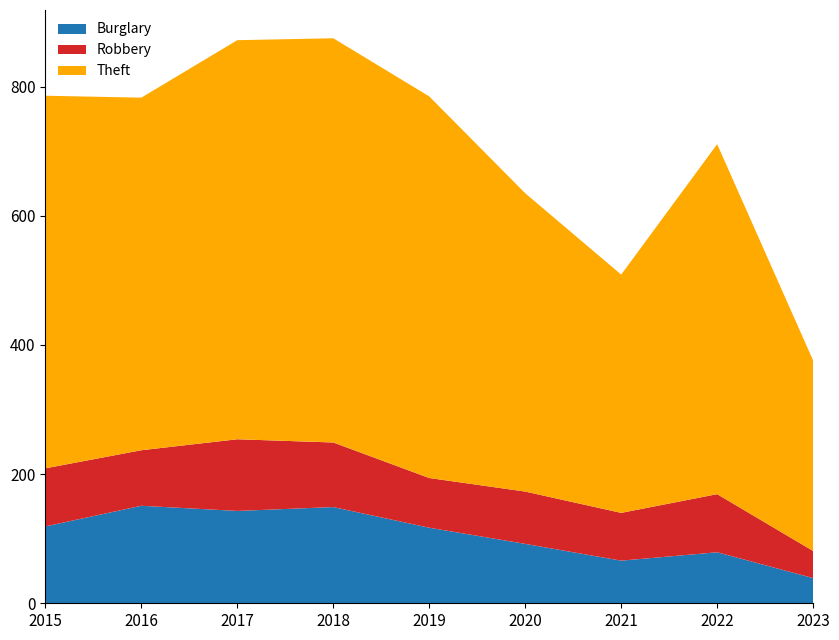

Reading right to left, extract all data points from this chart.

Burglary: 2023=39	2022=79	2021=66	2020=92	2019=117	2018=149	2017=143	2016=151	2015=119
Robbery: 2023=42	2022=90	2021=74	2020=81	2019=77	2018=100	2017=111	2016=86	2015=90
Theft: 2023=295	2022=542	2021=369	2020=462	2019=591	2018=626	2017=618	2016=546	2015=577